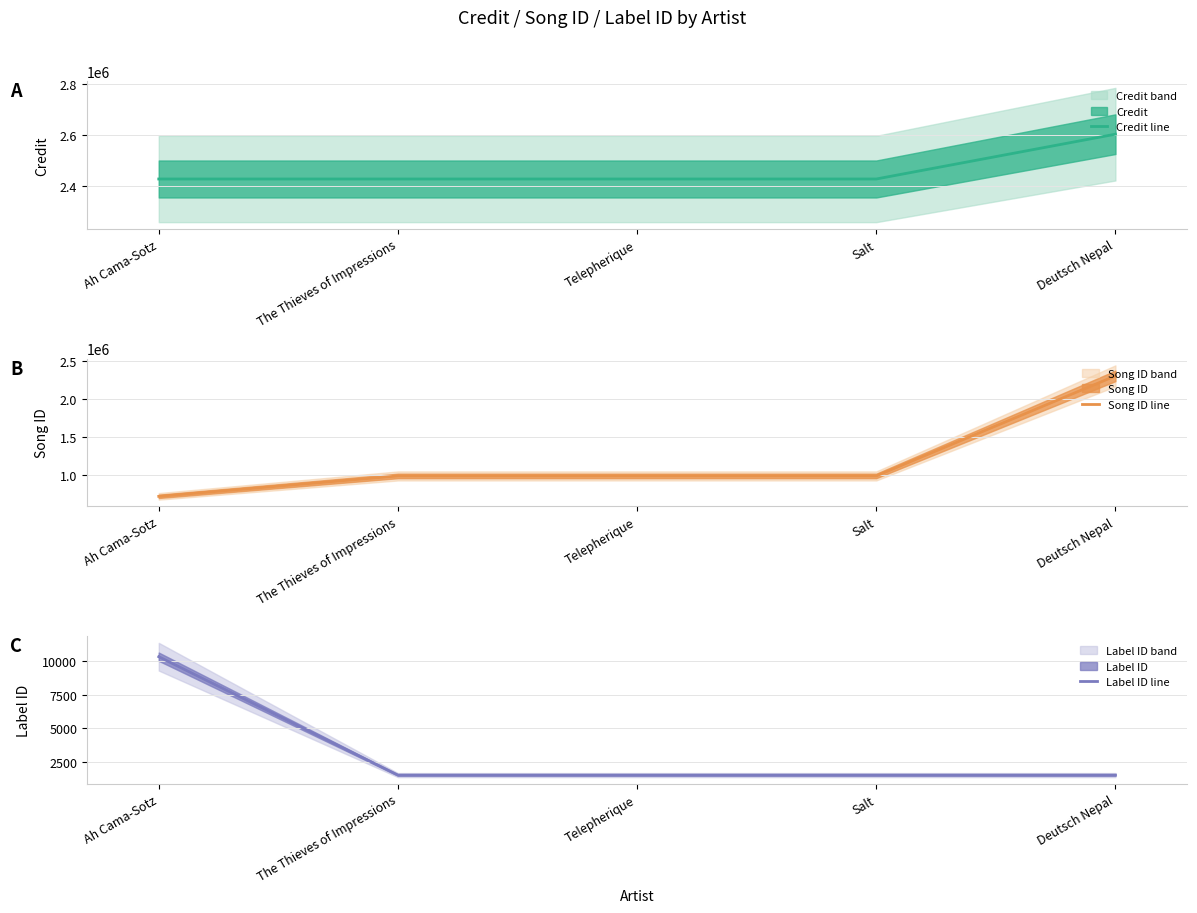

How many data points in Label ID line are above 1512?

1